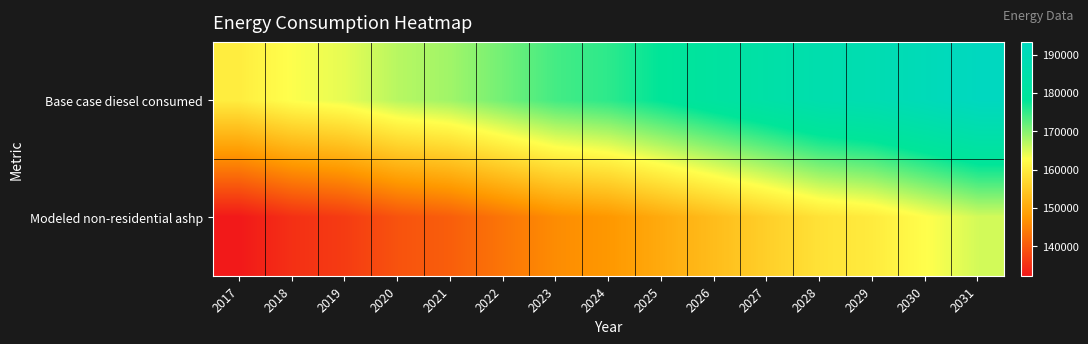

Reading left to right, transcribe all the data shown in this chart.

Base case diesel consumed: 2017=160166.2	2018=162927.4	2019=164308.0	2020=167069.2	2021=168449.8	2022=171211.0	2023=173972.2	2024=175352.8	2025=178114.0	2026=180875.2	2027=183636.4	2028=186397.6	2029=187778.2	2030=190539.4	2031=193300.6
Modeled non-residential ashp: 2017=132293.4	2018=135054.6	2019=136435.2	2020=139196.4	2021=140577.0	2022=143338.2	2023=146099.4	2024=147480.0	2025=150241.2	2026=153002.4	2027=155763.6	2028=158524.8	2029=159905.4	2030=162666.6	2031=165427.8